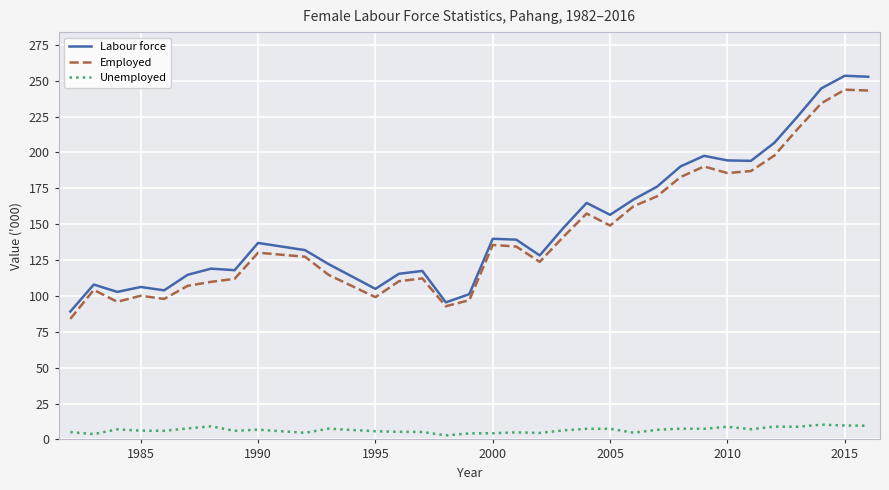

Which series has the widest spread of values?

Labour force